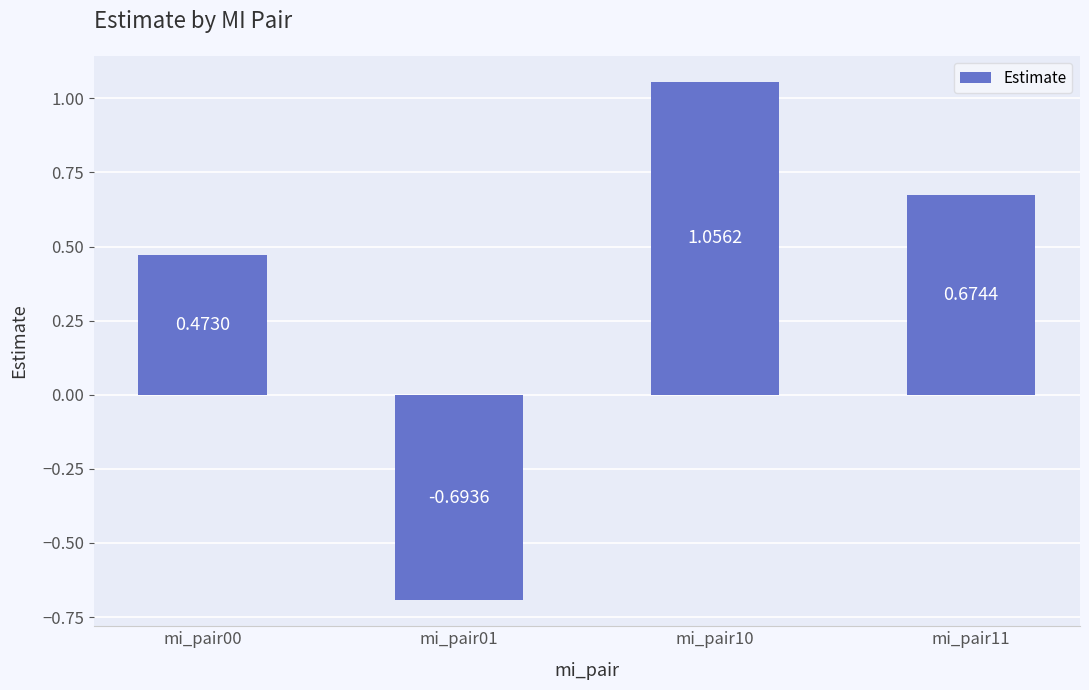

Rank the categories by value from lowest to highest.

mi_pair01, mi_pair00, mi_pair11, mi_pair10